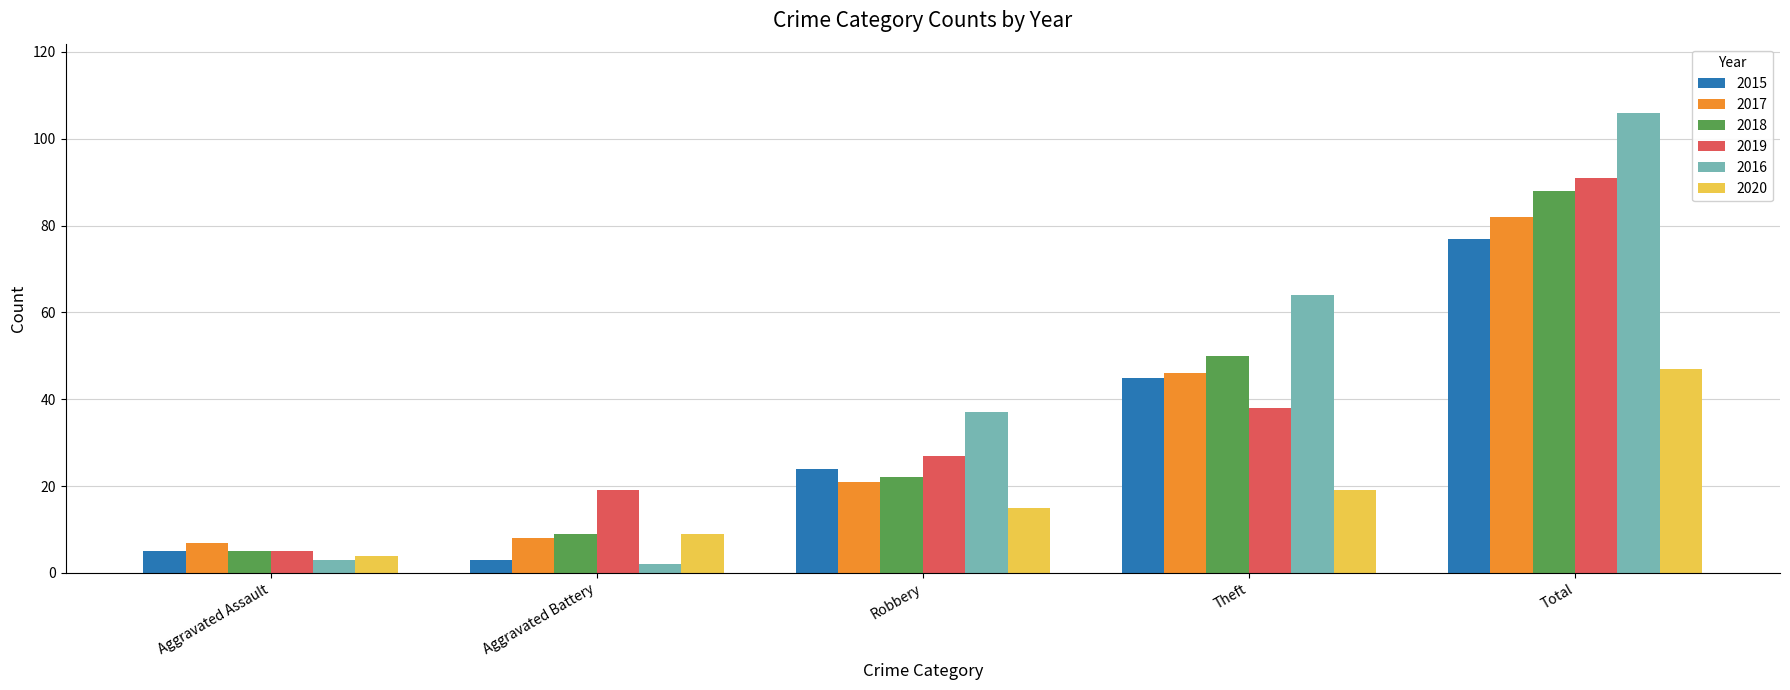

Where is 2018 nearest to the value 46?

Theft